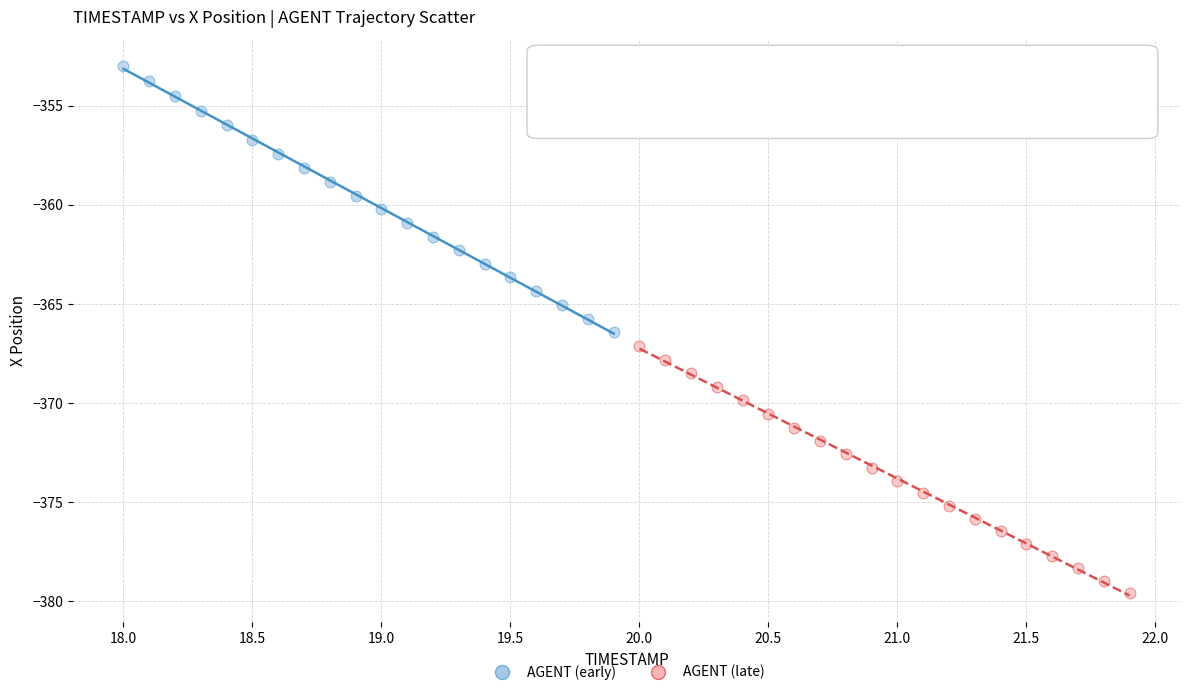

Which series reaches the minimum Y coordinate?

AGENT (late)